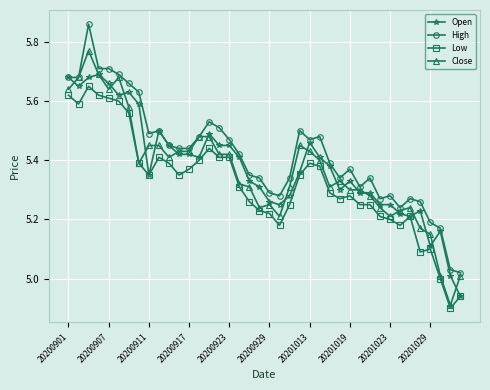

True or false: Low and High intersect in this chart.

False